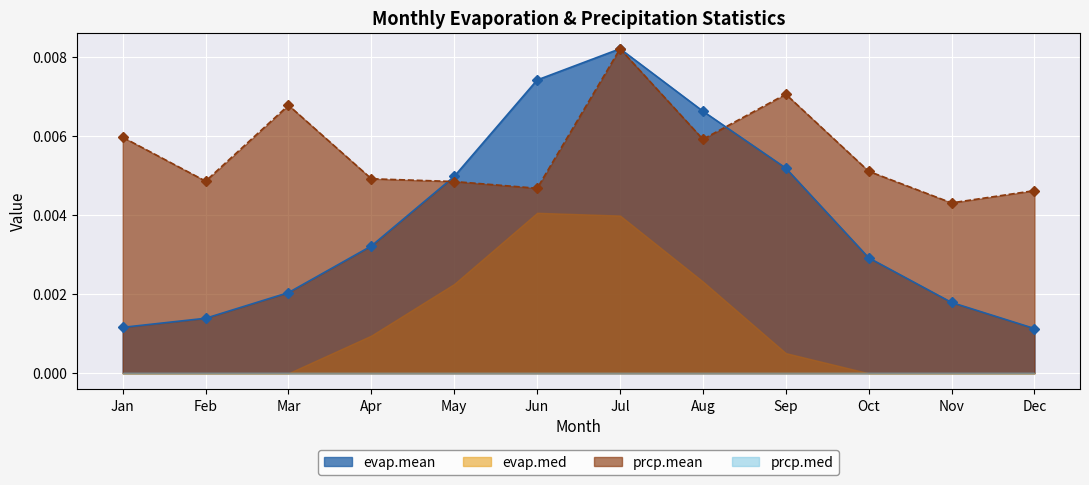

True or false: evap.mean has more than 0 points higher than both neighbors.

True